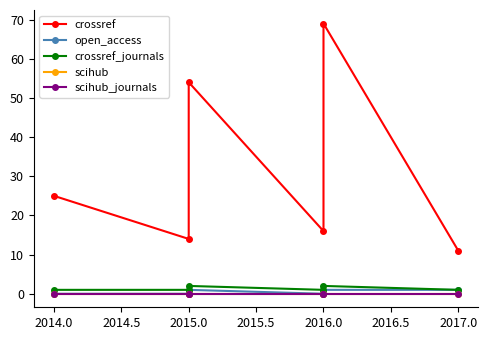

Is the value of scihub at 2015.0 greater than the value of crossref_journals at 2016.0?

No